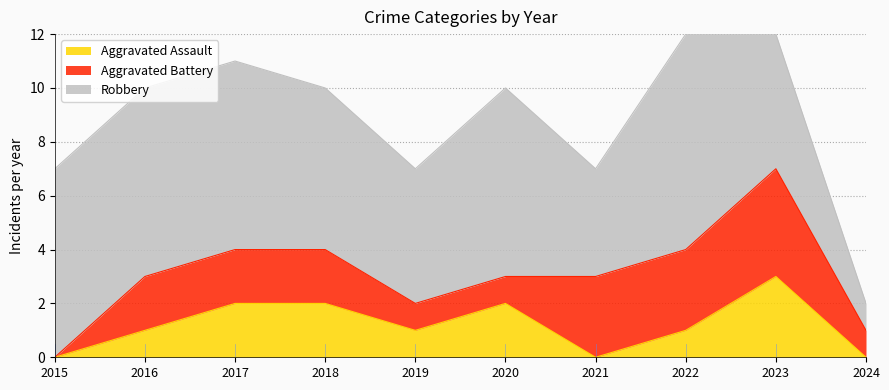

Rank the series at 2022 from lowest to highest value.

Aggravated Assault, Aggravated Battery, Robbery